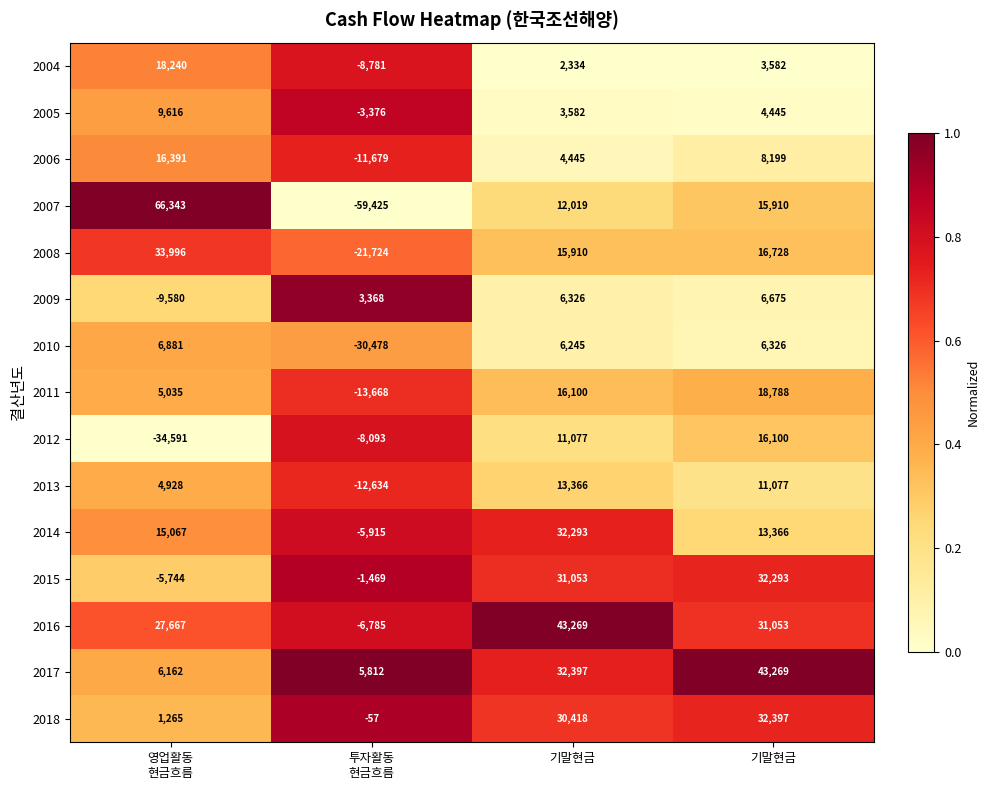

What is the difference between the highest and lowest values at 기말현금?

1.0